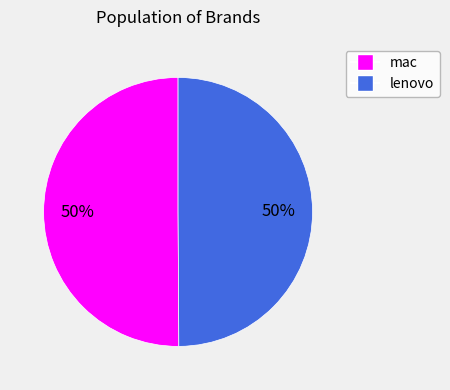

Do mac and lenovo together represent more than half of the pie?

Yes